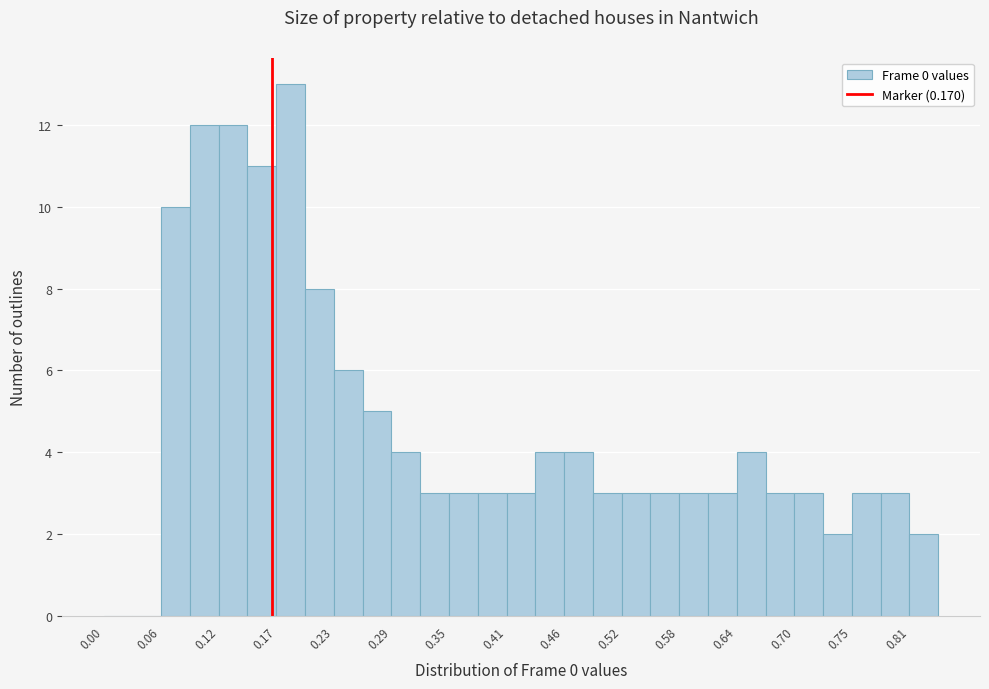

Around what value on the x-axis is the tallest bar? Give the approximate position of its centre, as read against the axis.

0.19